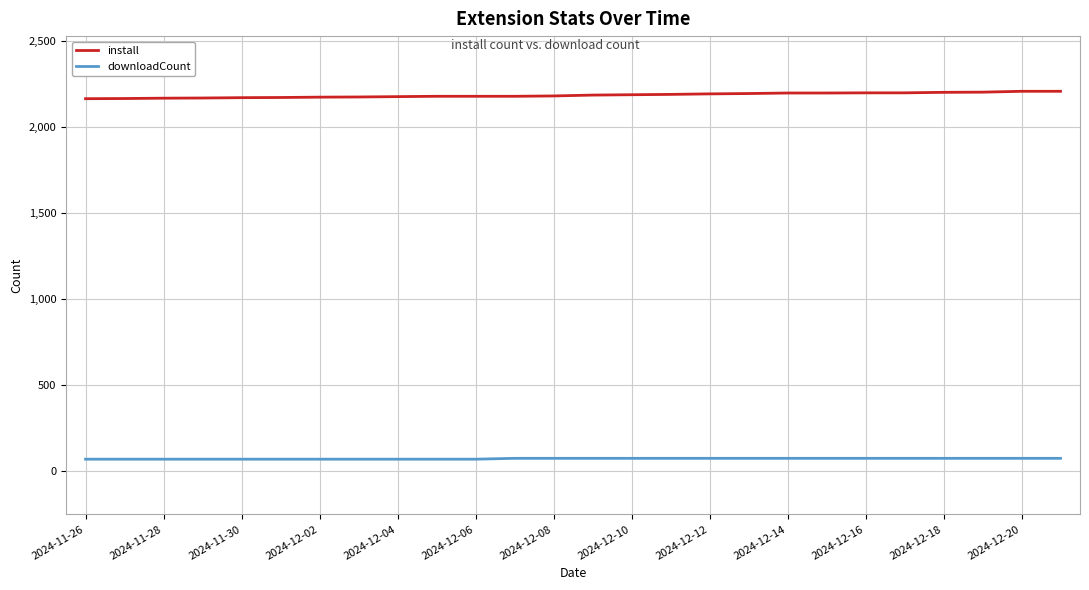

Which series has the largest total across all categories?

install